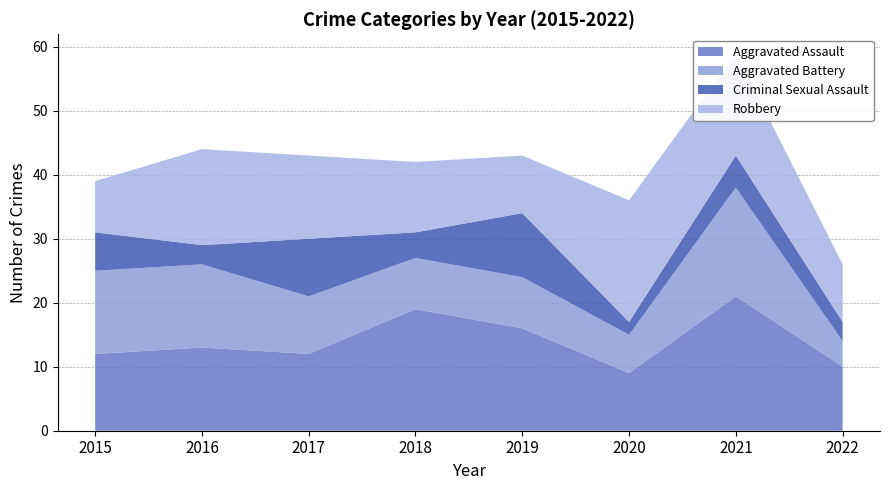

Reading left to right, what are all the values shown in this chart?

Aggravated Assault: 12	13	12	19	16	9	21	10
Aggravated Battery: 13	13	9	8	8	6	17	4
Criminal Sexual Assault: 6	3	9	4	10	2	5	3
Robbery: 8	15	13	11	9	19	16	9